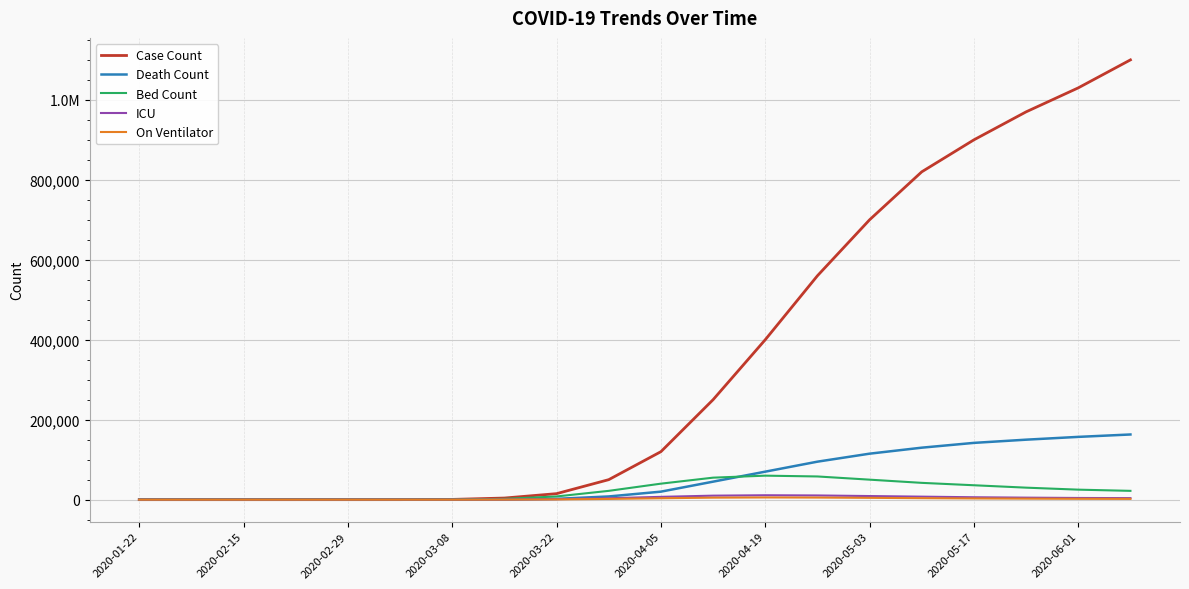

What are all the series names shown in the legend?

Case Count, Death Count, Bed Count, ICU, On Ventilator